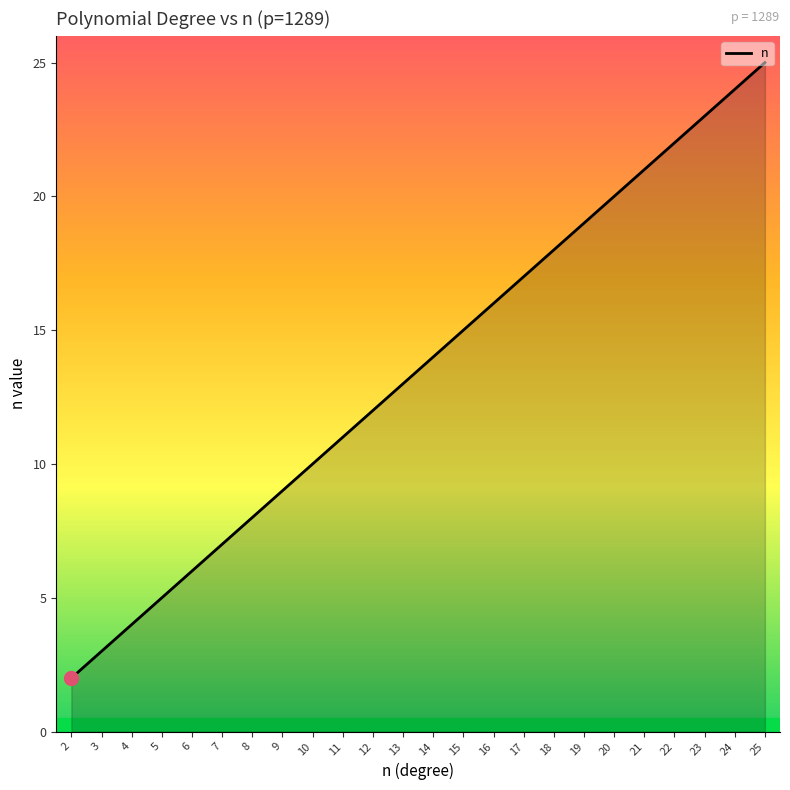

What is the change in value from 10 to 18?

+8